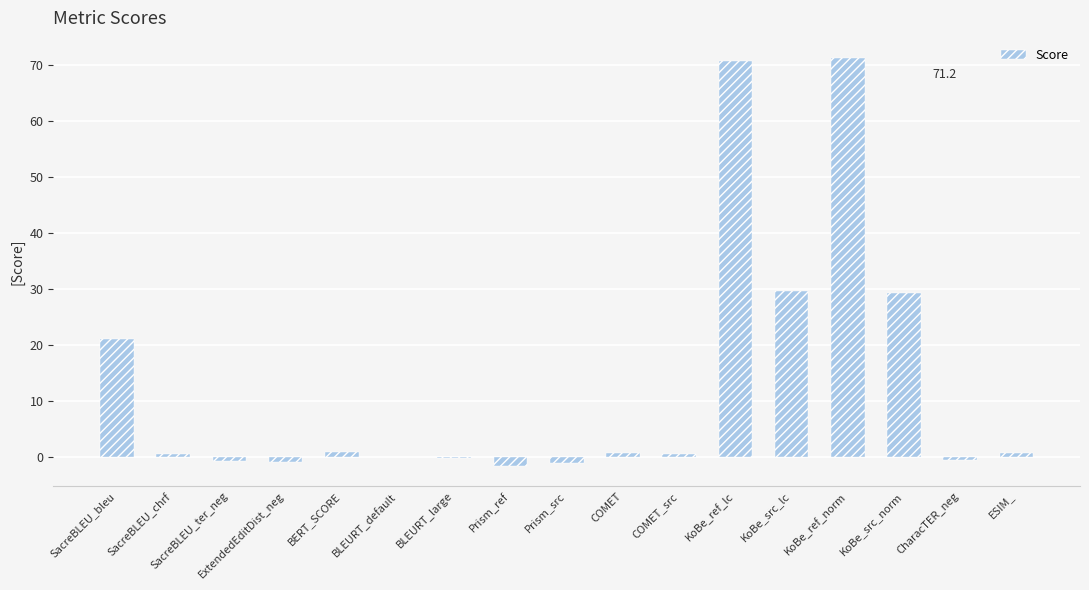

What is the maximum value shown in the chart?

71.2